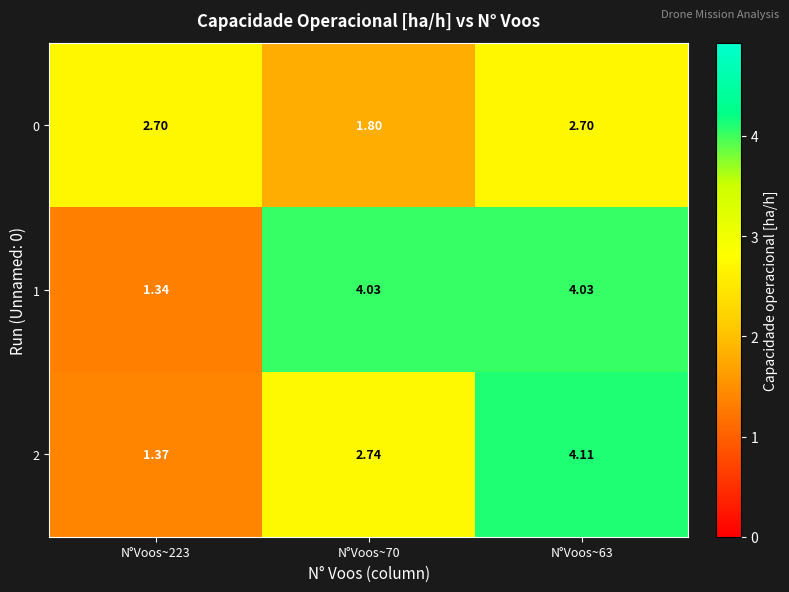

List the series in order of their overall mean, lowest first.

0, 2, 1